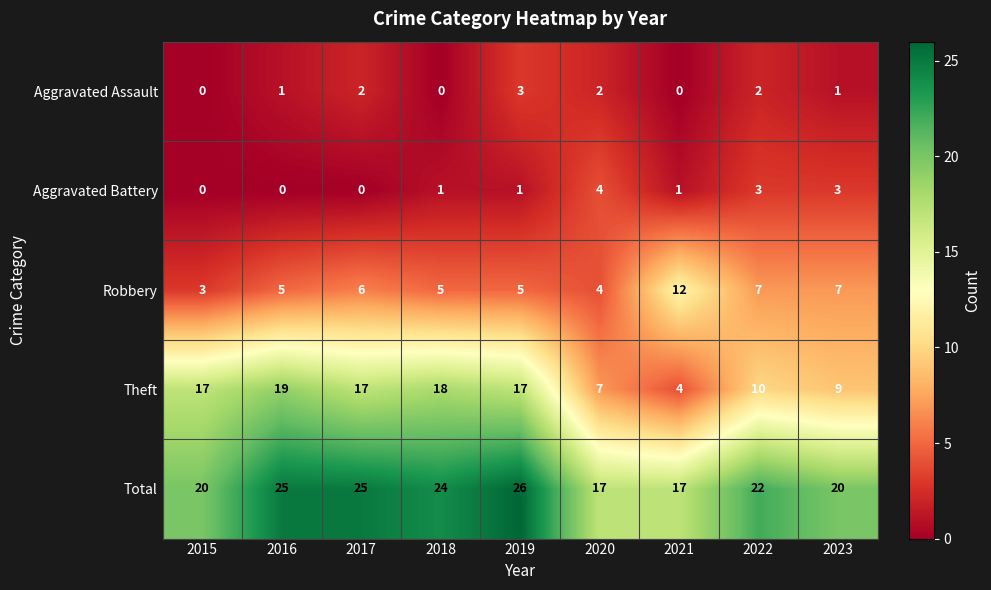

Rank the series at 2023 from lowest to highest value.

Aggravated Assault, Aggravated Battery, Robbery, Theft, Total